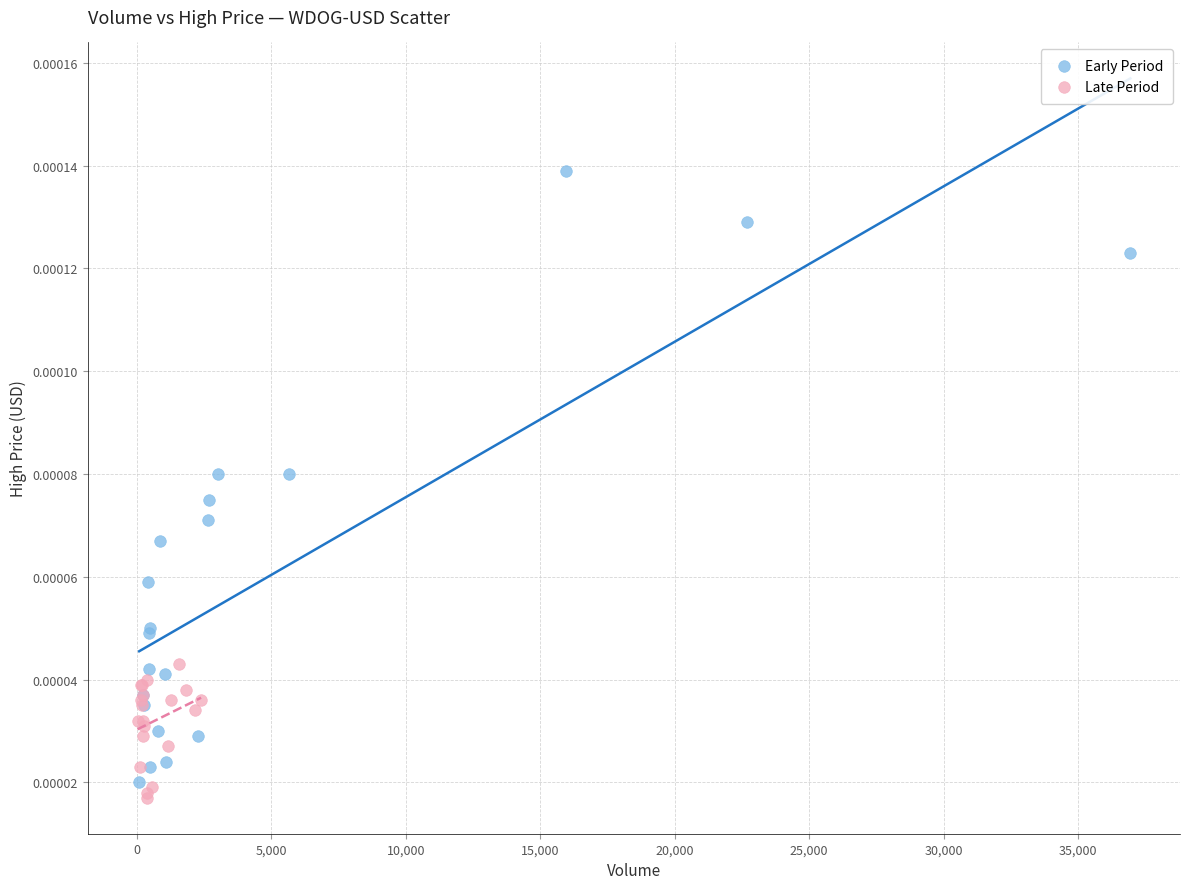

Which series reaches the maximum Y coordinate?

Early Period